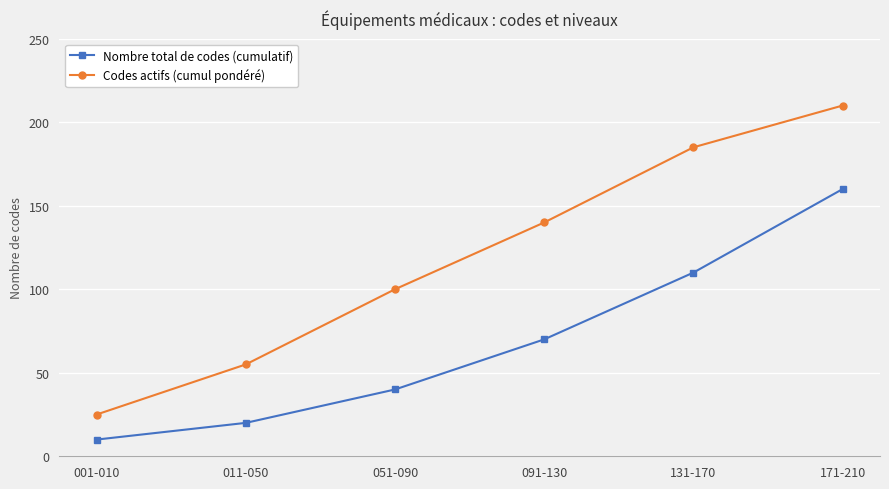

At how many categories does at least one series exceed 31?

5